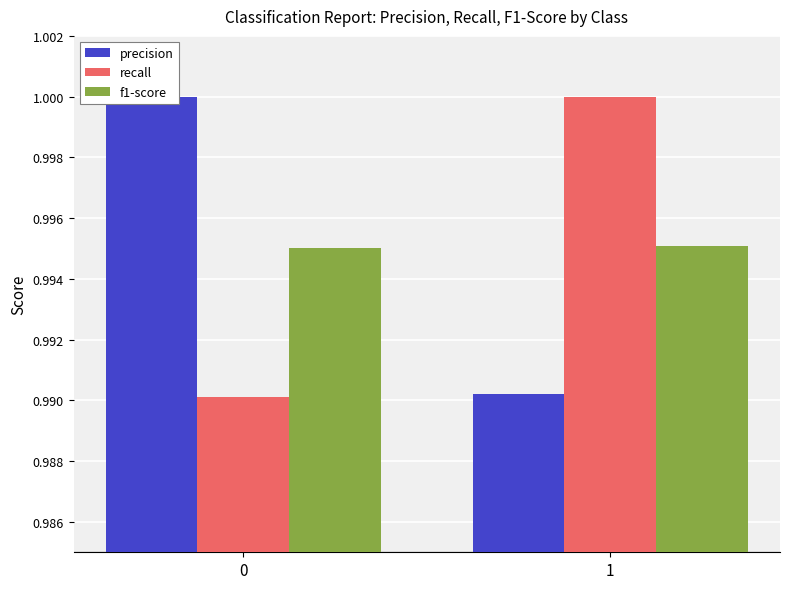

Count the number of data series in this chart.

3